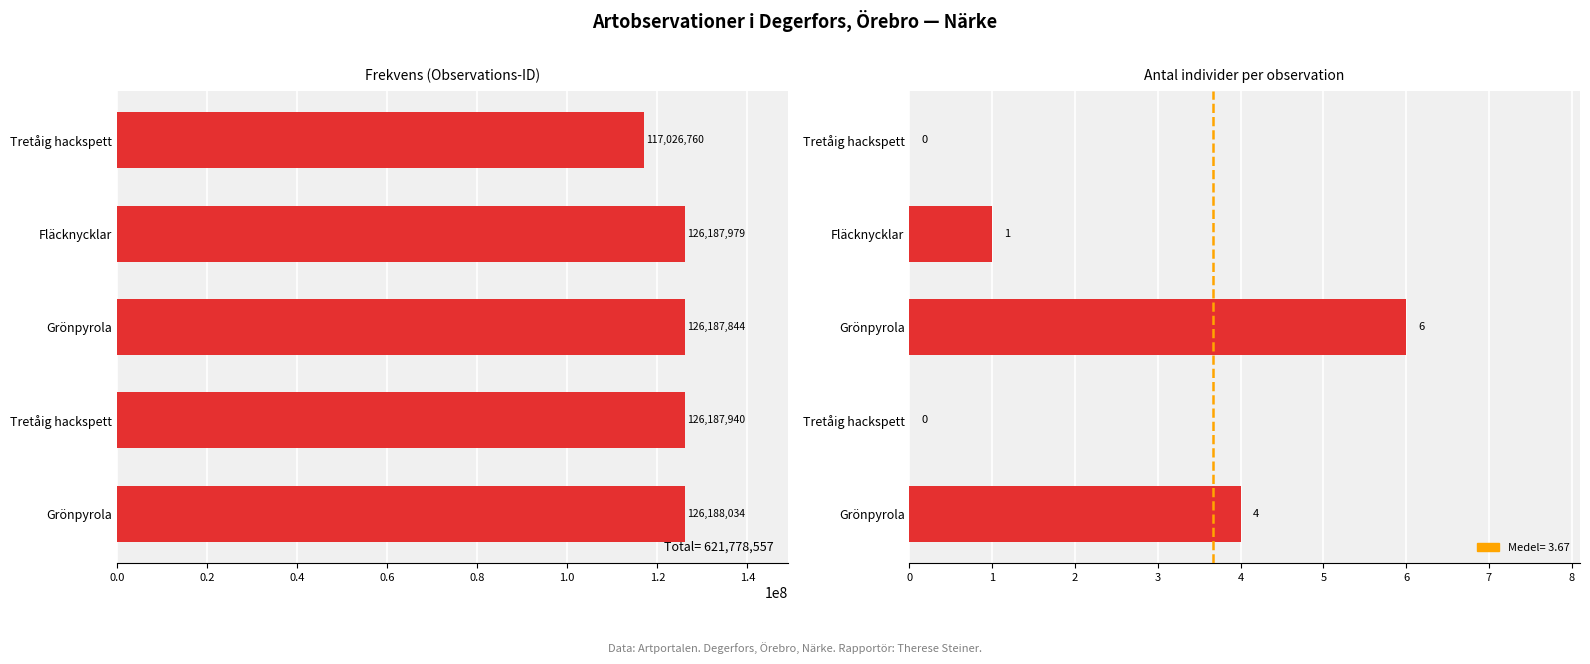

How many data points in Id are above 126187940?

2